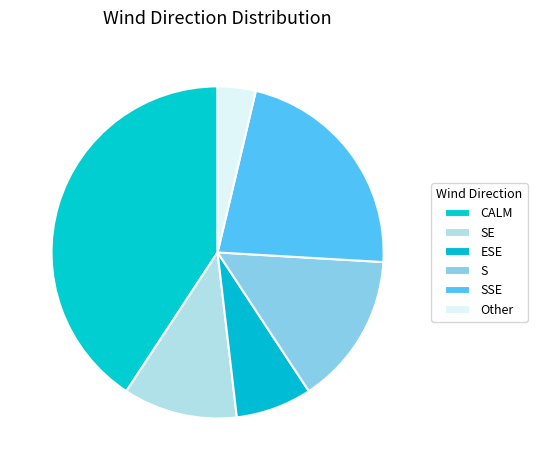

How many segments does this pie chart have?

6